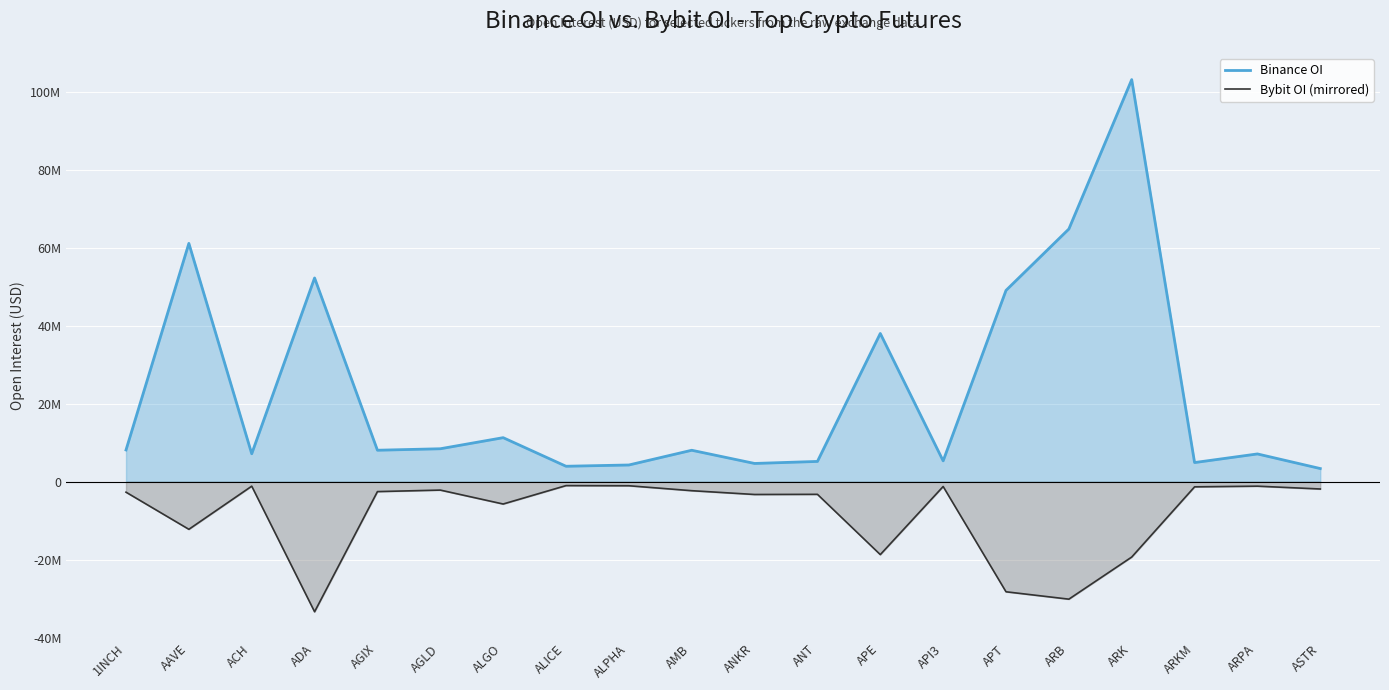

Rank the series by their maximum value, from lowest to highest.

Bybit OI (mirrored), Binance OI